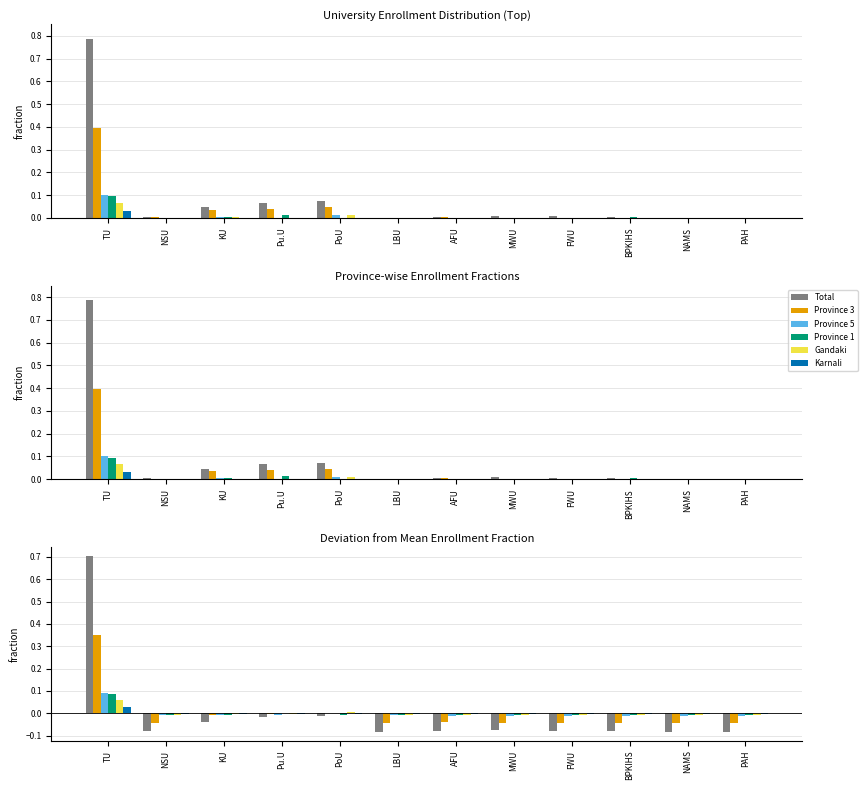

How many bars are there in each group?

6